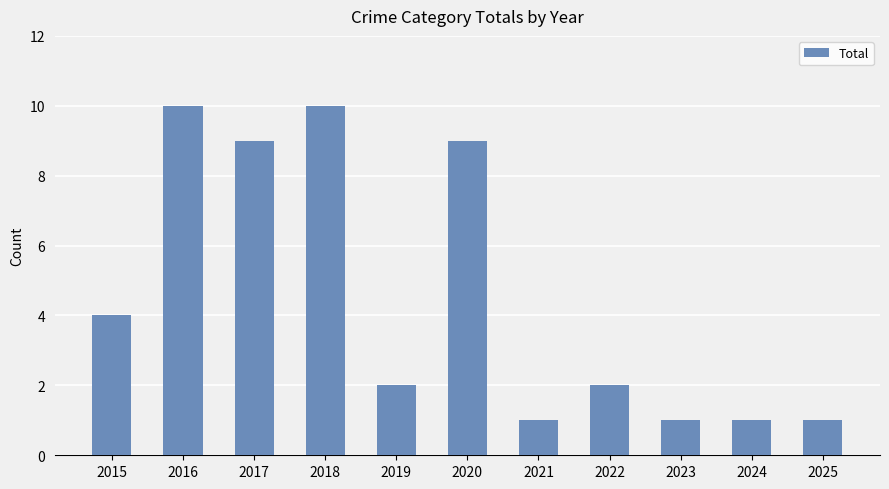

What is the value of the 11th bar from the left?

1